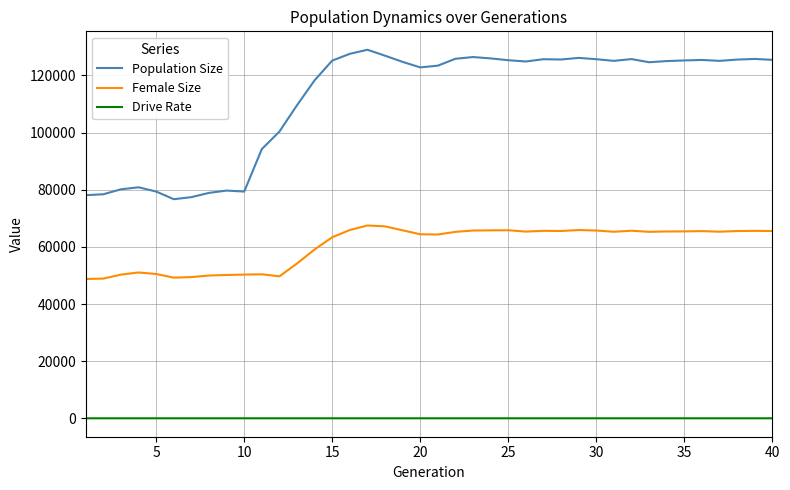

Rank the series by their maximum value, from highest to lowest.

Population Size, Female Size, Drive Rate